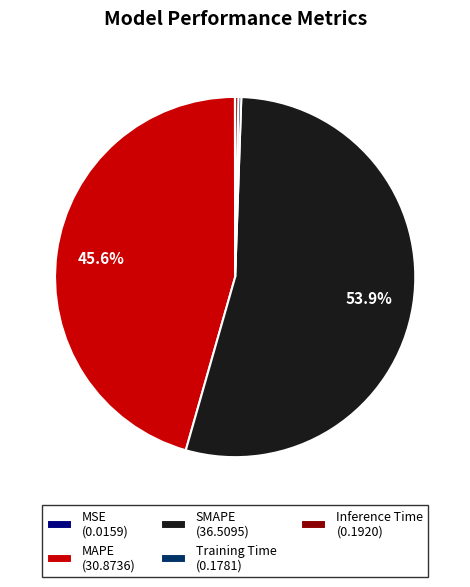

Does SMAPE (36.5095) represent more than half of the total?

Yes